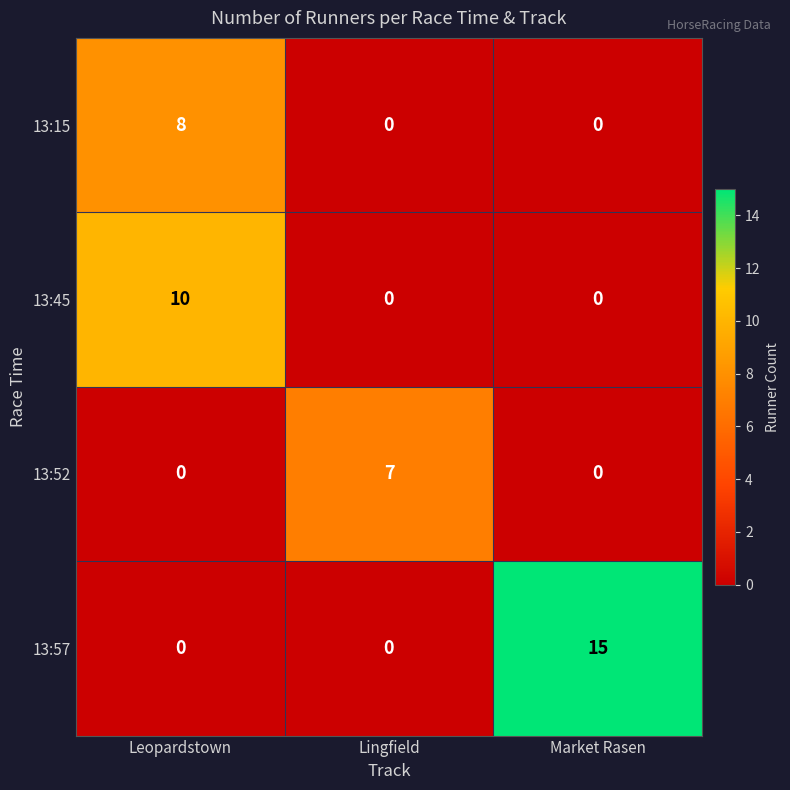

Count the number of data series in this chart.

4